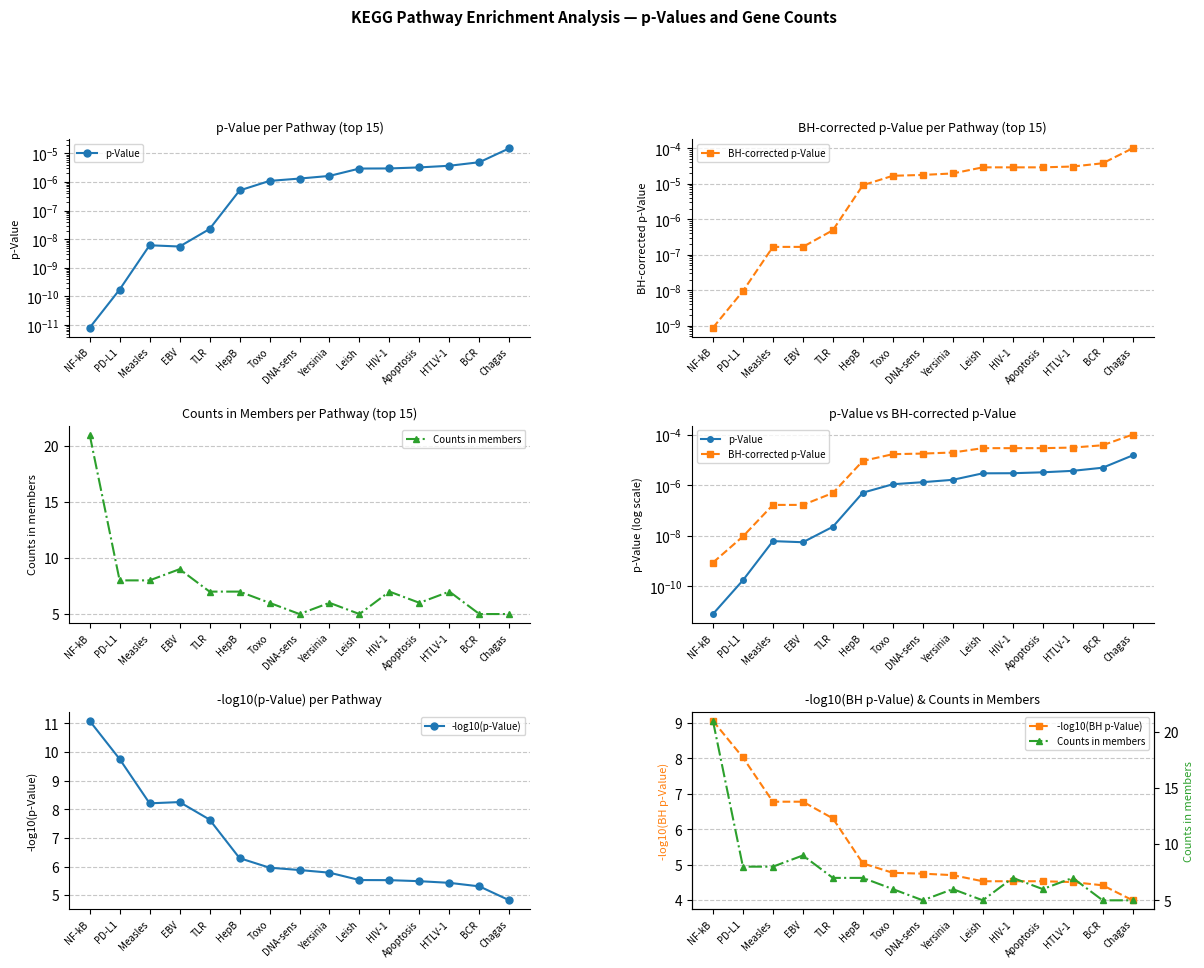

Which category has the highest value in the Counts in members series?

NF-kB